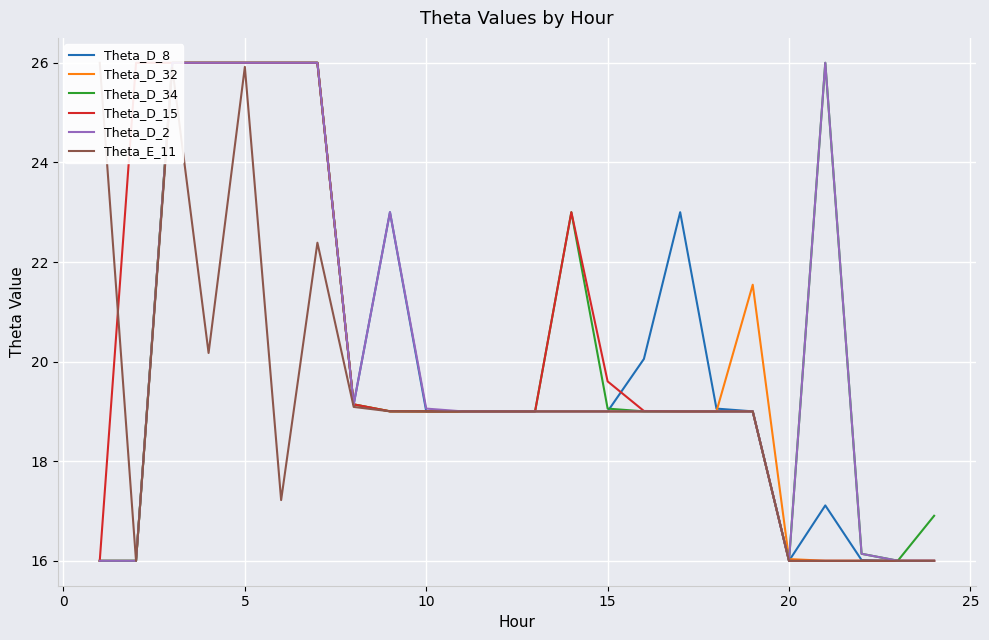

How many interior local peaks does the Theta_D_34 series have?

2